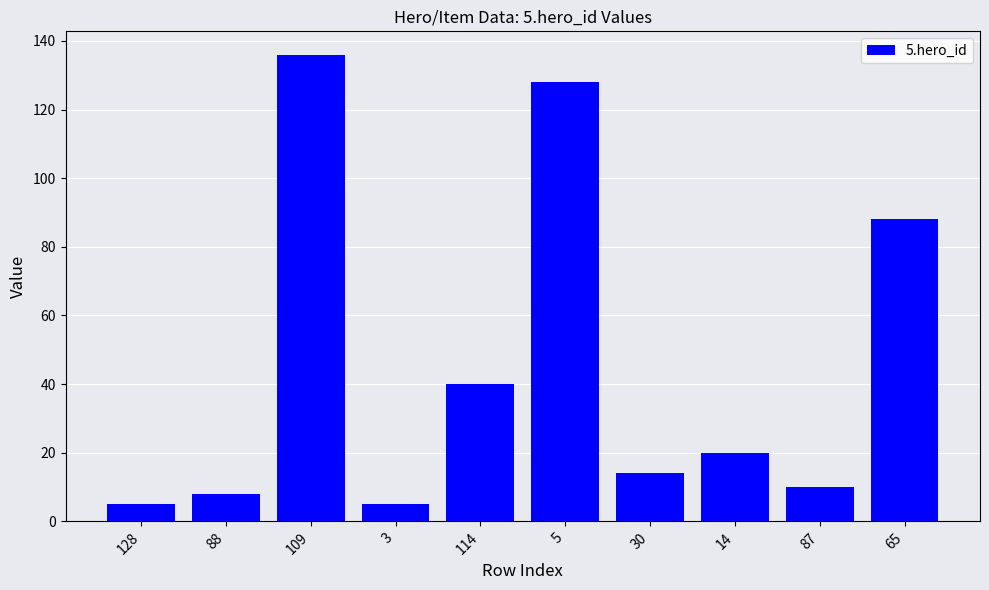

Reading left to right, what are all the values shown in this chart?

5	8	136	5	40	128	14	20	10	88